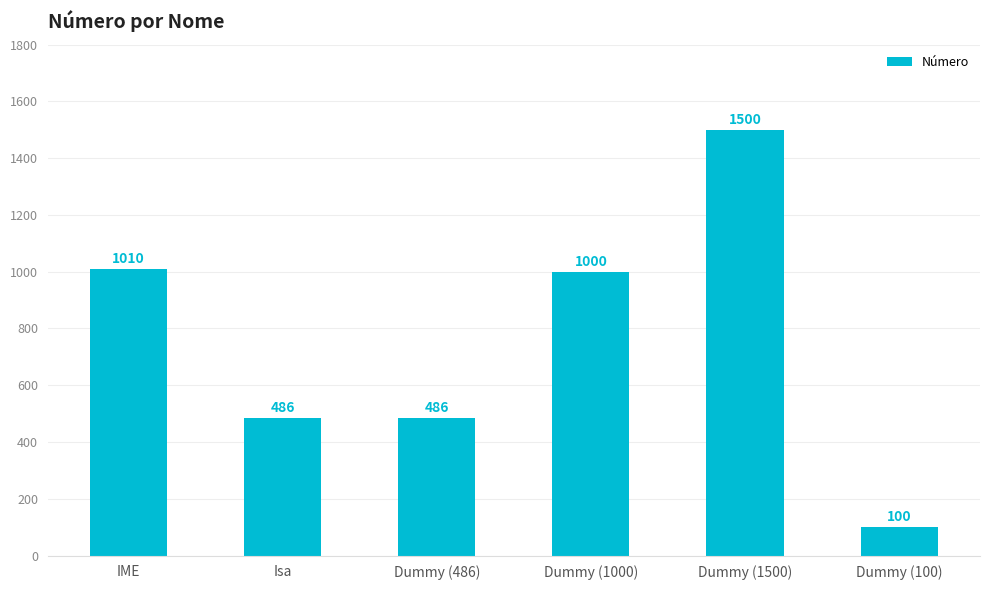

The chart shows a value of 331 at Dummy (1500). True or false?

False